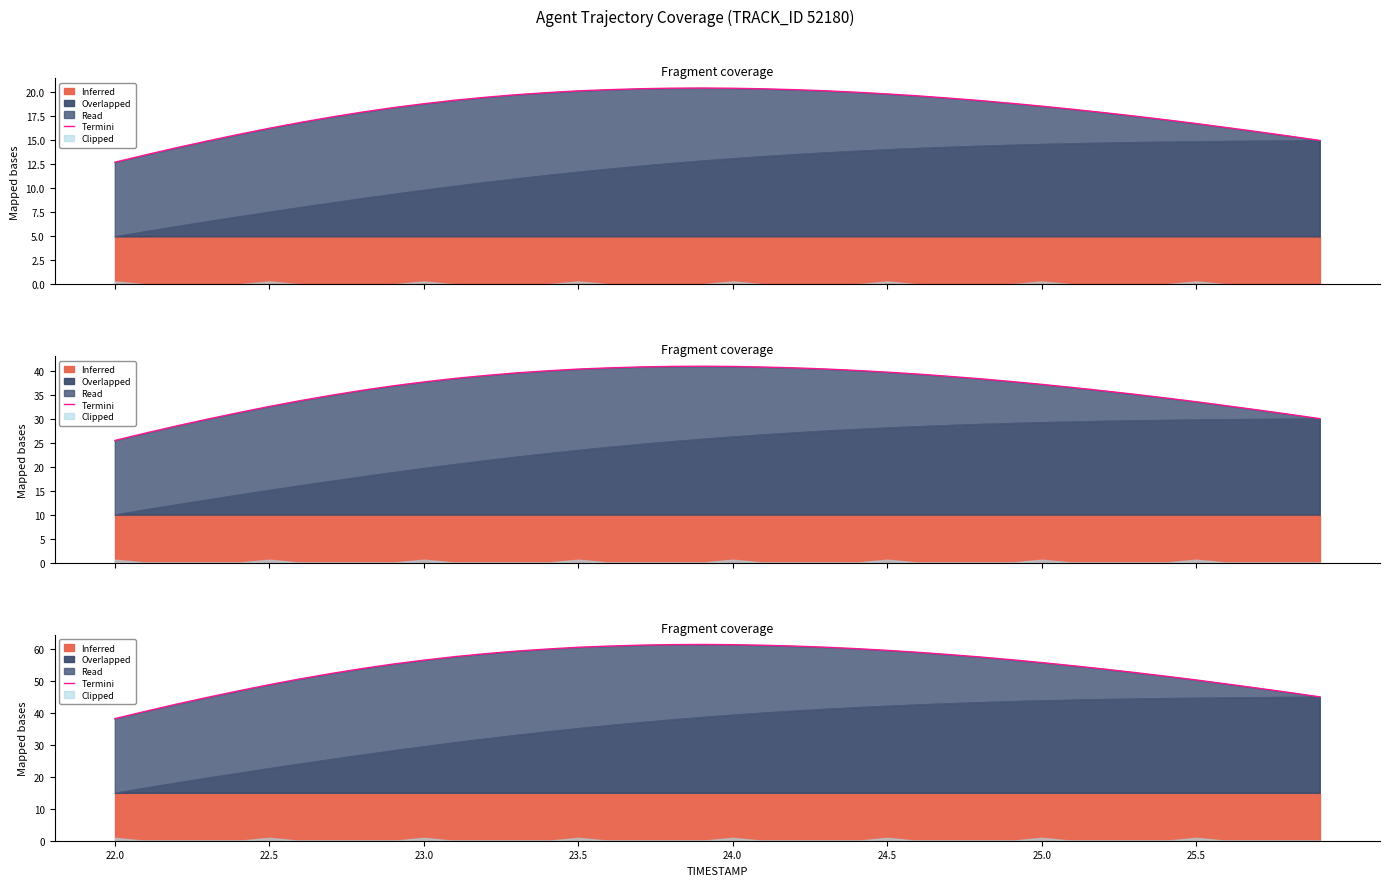

The value at 37 is 70.6. True or false?

False